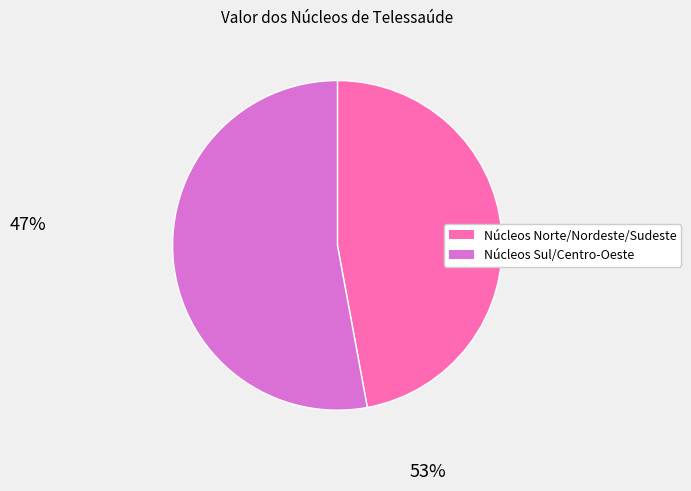

Is there any slice that represents more than half of the pie?

Yes